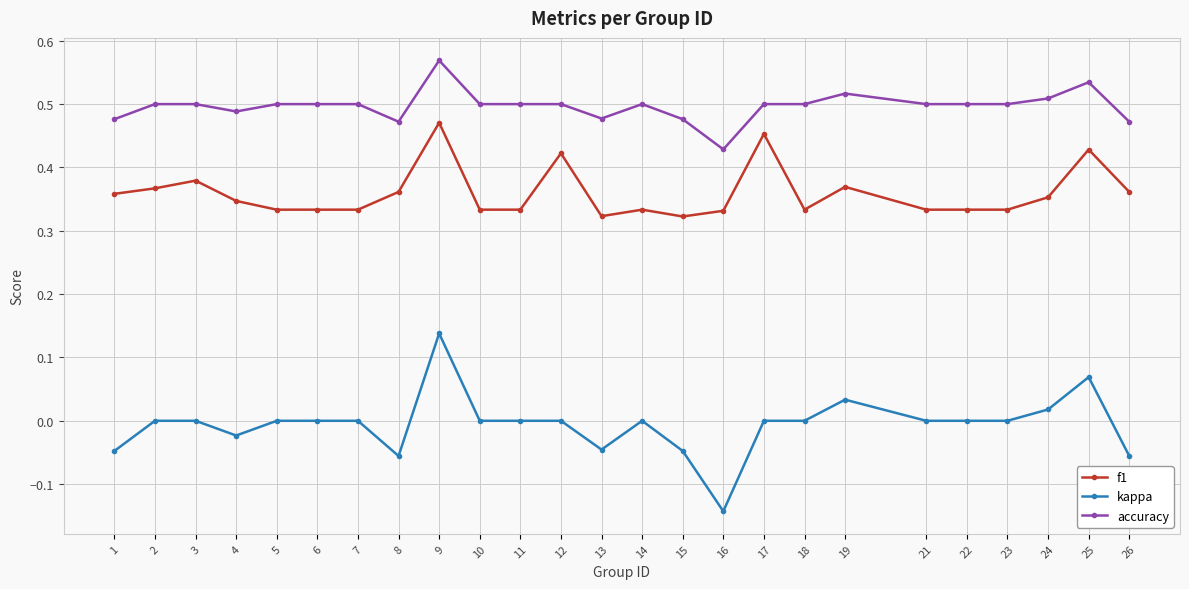

Which label corresponds to the smallest value in the chart?

16